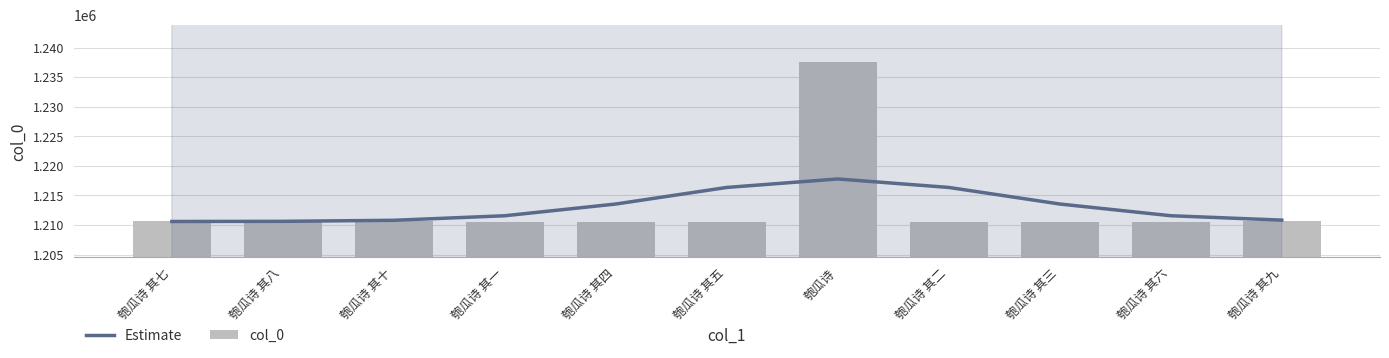

Which has a higher value, 匏瓜诗 其二 or 匏瓜诗 其八?

匏瓜诗 其二